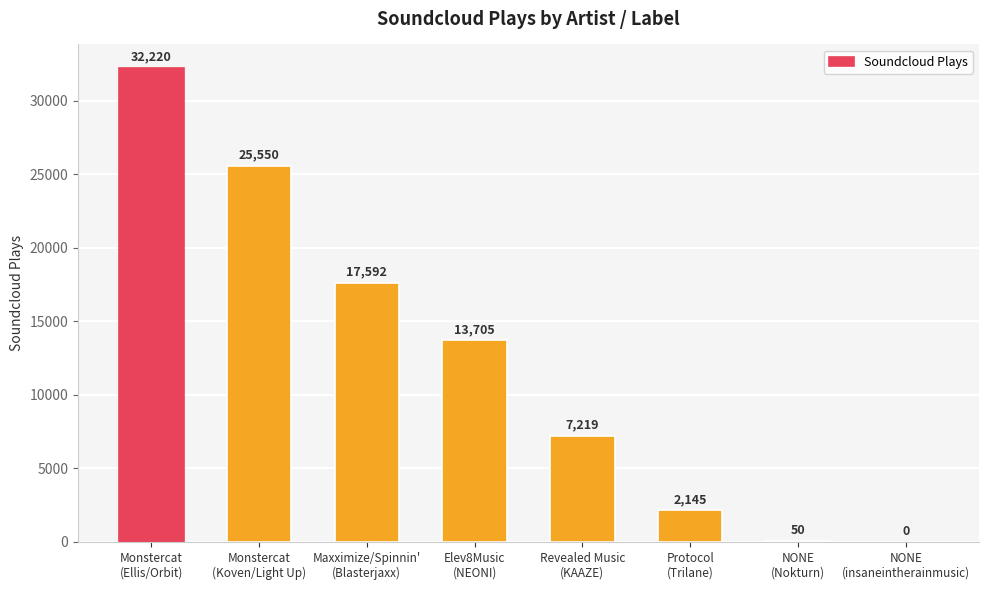

Reading left to right, extract all data points from this chart.

Monstercat
(Ellis/Orbit)=32220	Monstercat
(Koven/Light Up)=25550	Maxximize/Spinnin'
(Blasterjaxx)=17592	Elev8Music
(NEONI)=13705	Revealed Music
(KAAZE)=7219	Protocol
(Trilane)=2145	NONE
(Nokturn)=50	NONE
(insaneintherainmusic)=0